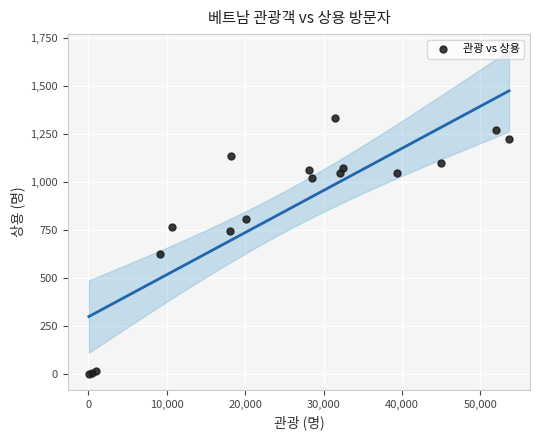

What Y value in the scatter plot is closest to 667?

626